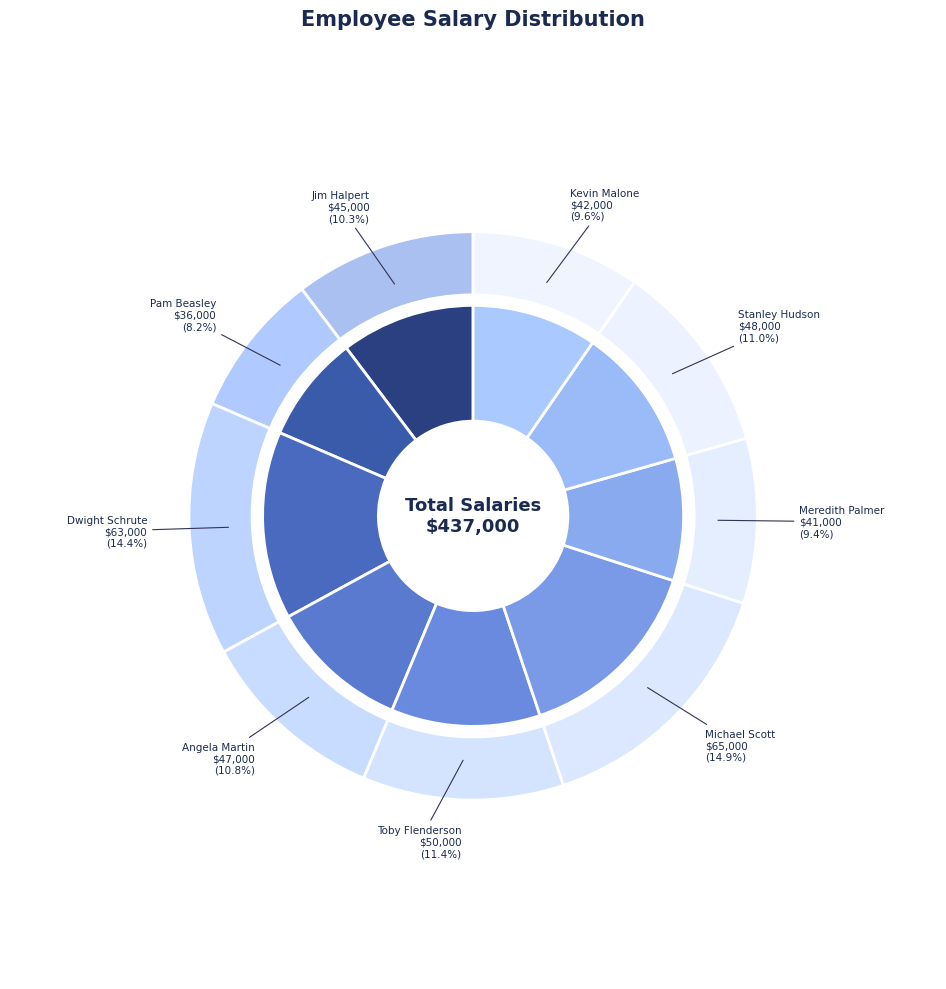

True or false: Michael Scott accounts for 20% of the total.

False